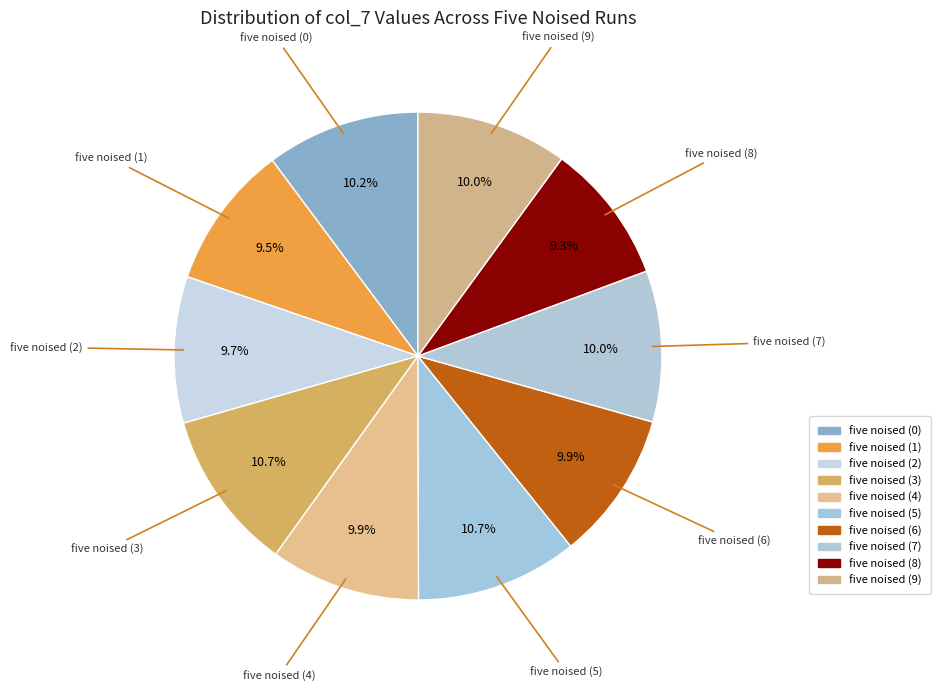

What is the largest slice in the pie chart?

five noised (5)